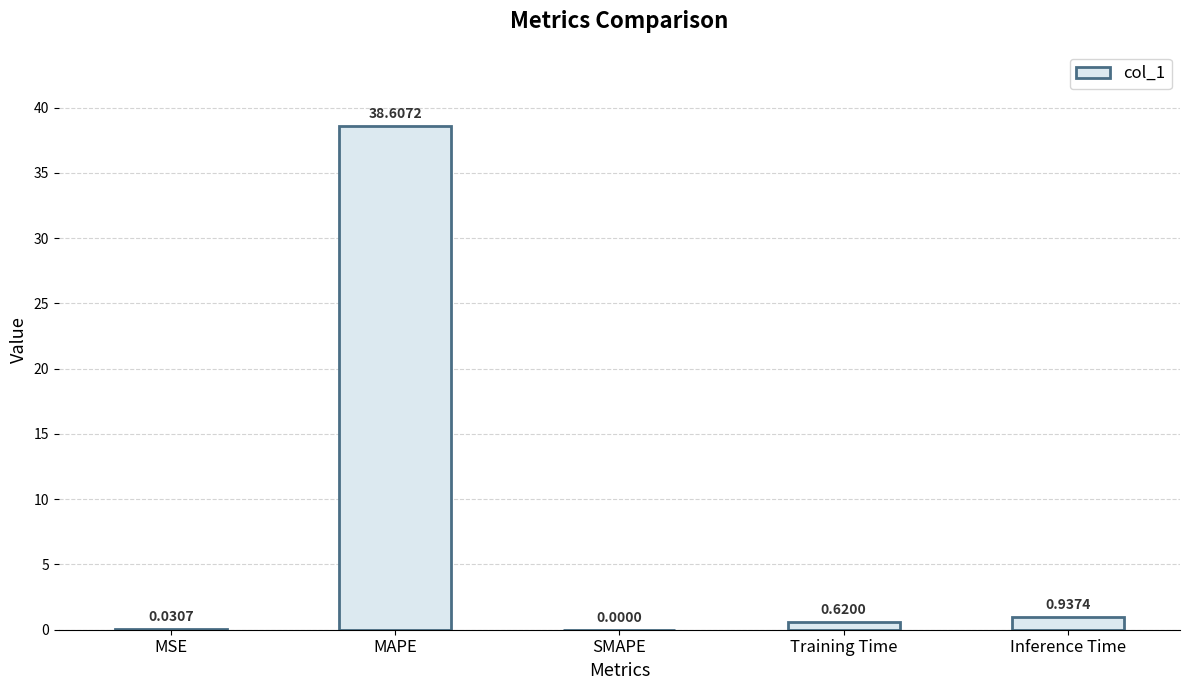

Which has a higher value, SMAPE or MAPE?

MAPE